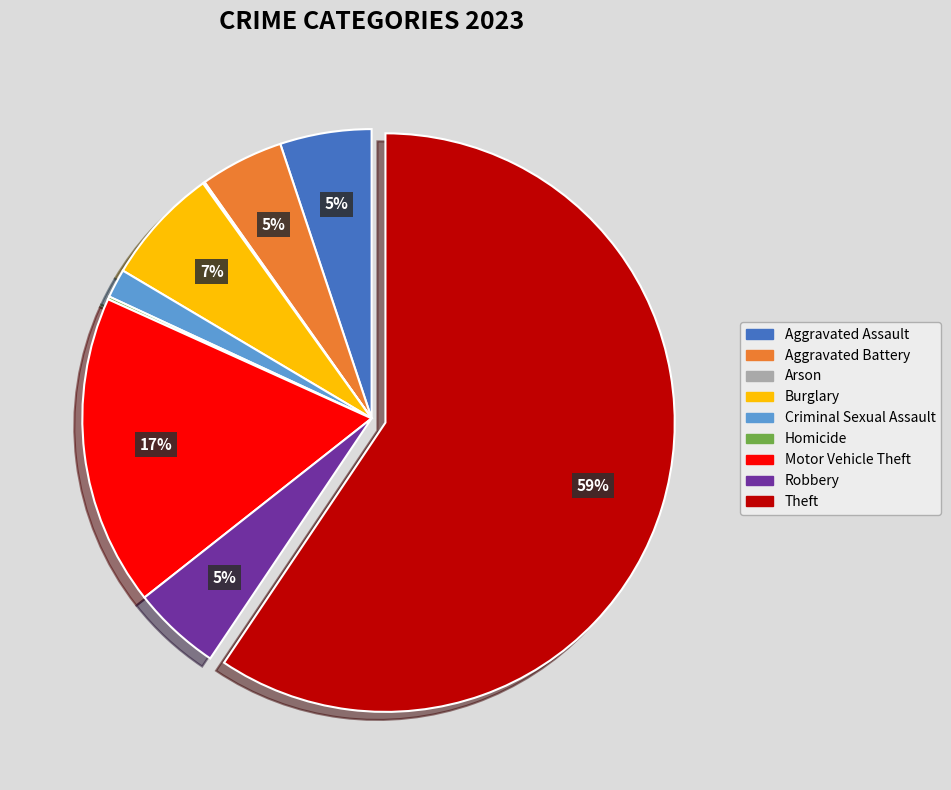

Is Aggravated Assault the majority of the pie?

No